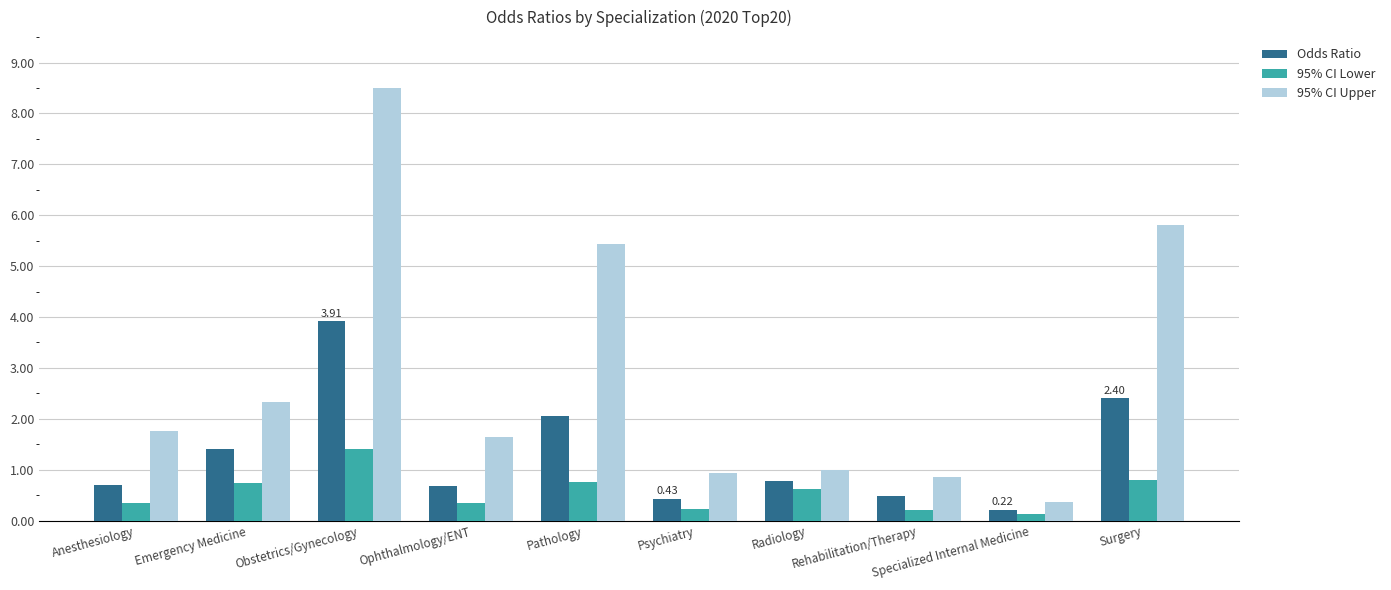

True or false: 95% CI Upper has a value of 8.5 at Obstetrics/Gynecology.

True